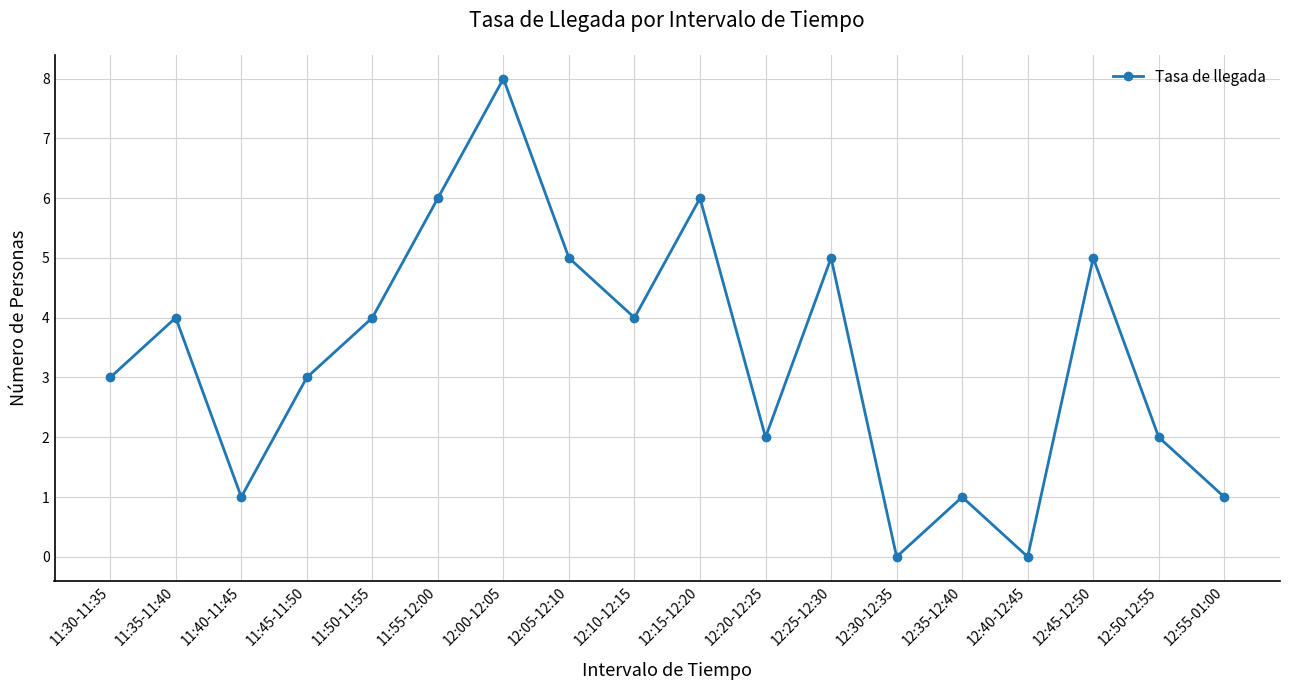

What is the value of the 12th point from the left?

5